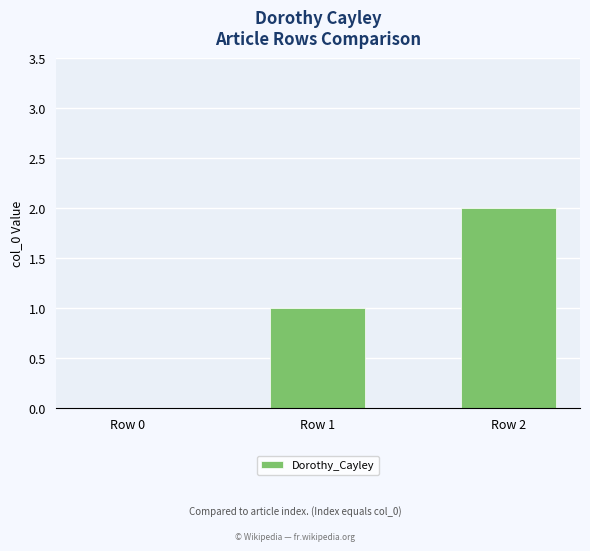

Between Row 1 and Row 2, which is larger?

Row 2